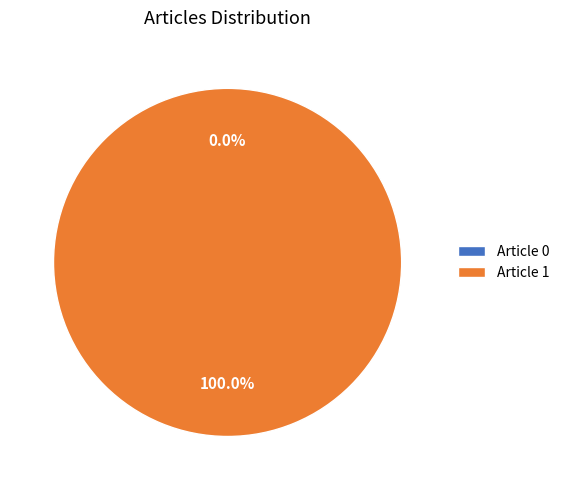

Which slice is the largest?

Article 1